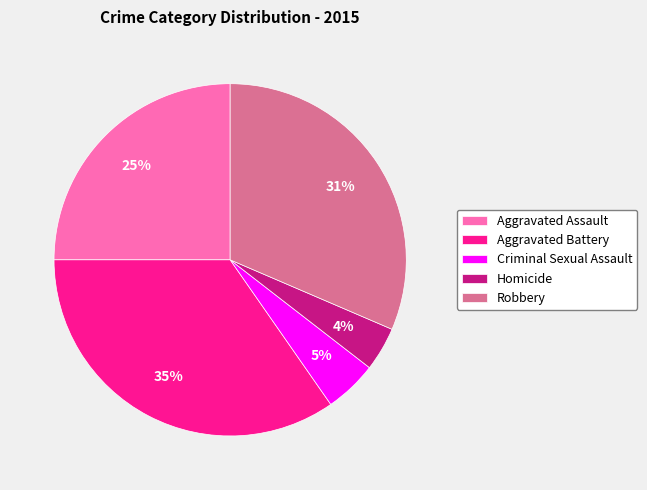

To the nearest percent, what percentage of the pie is Homicide?

4%